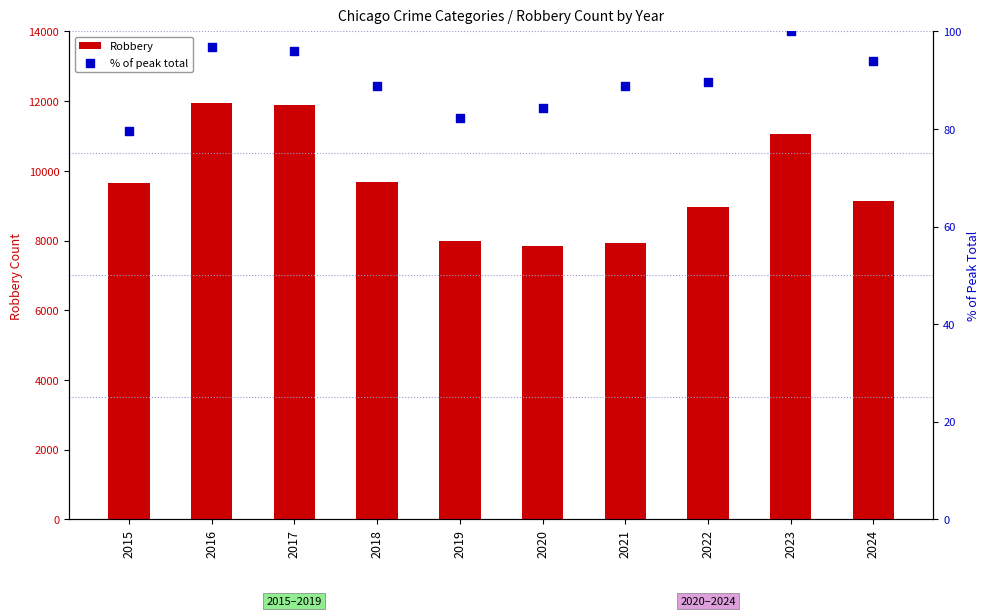

Is the value of Robbery at 2024 greater than the value of % of peak total at 2021?

Yes